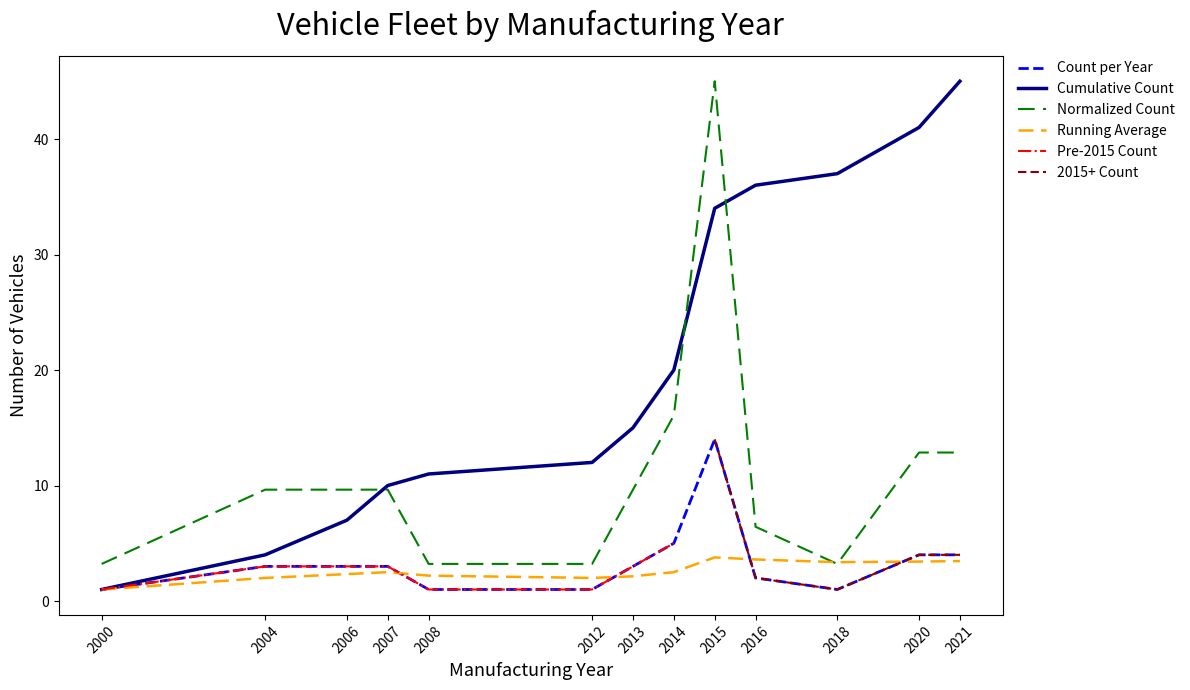

At which category does 2015+ Count reach its first local valley?

2018